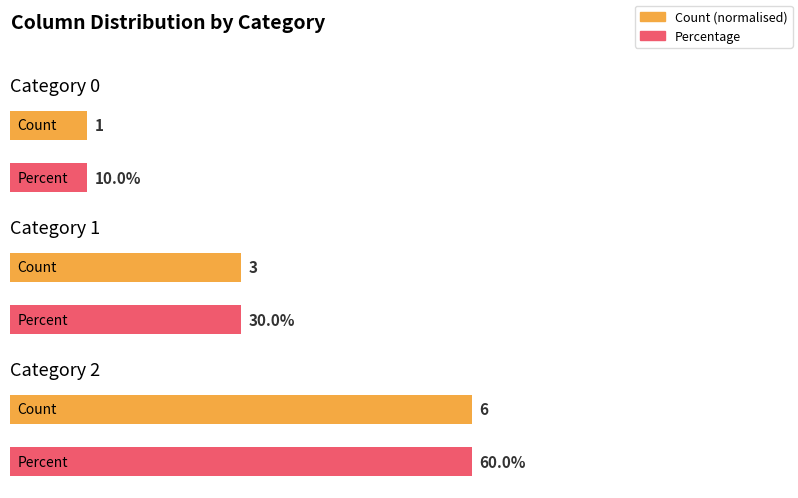

Is it true that 2 equals 1 at 8?

False